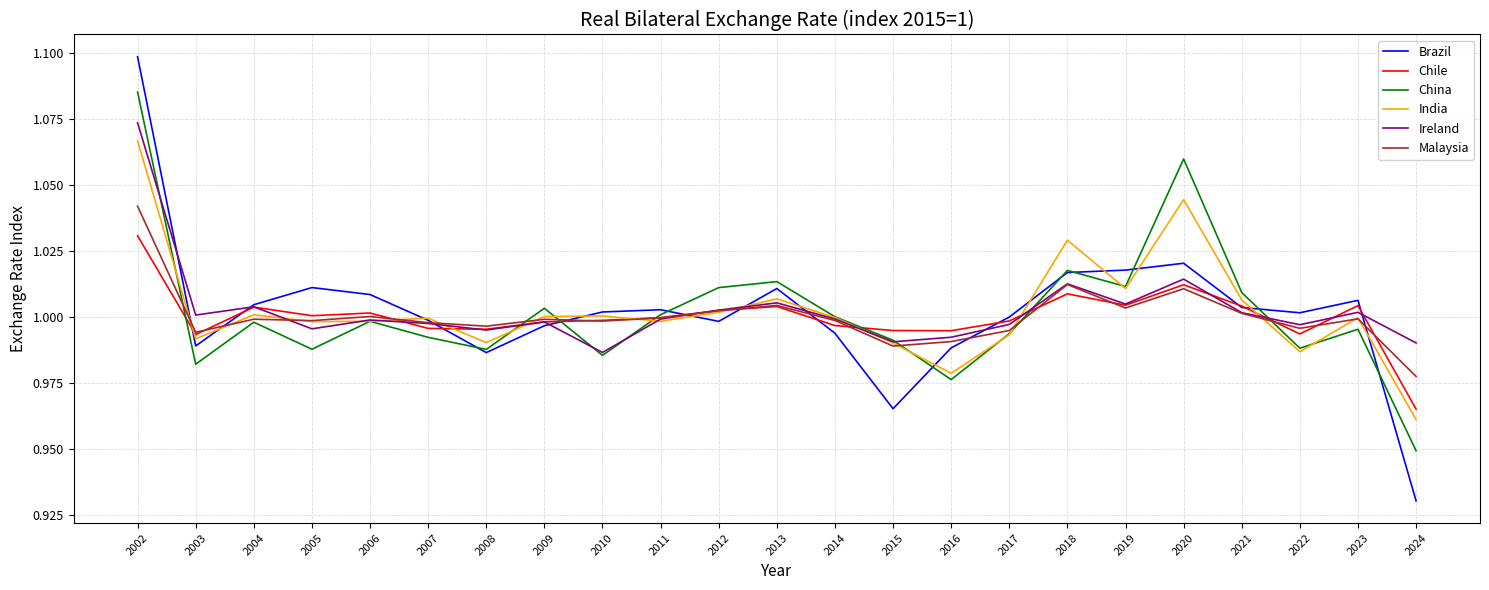

Does the chart have visible grid lines?

Yes